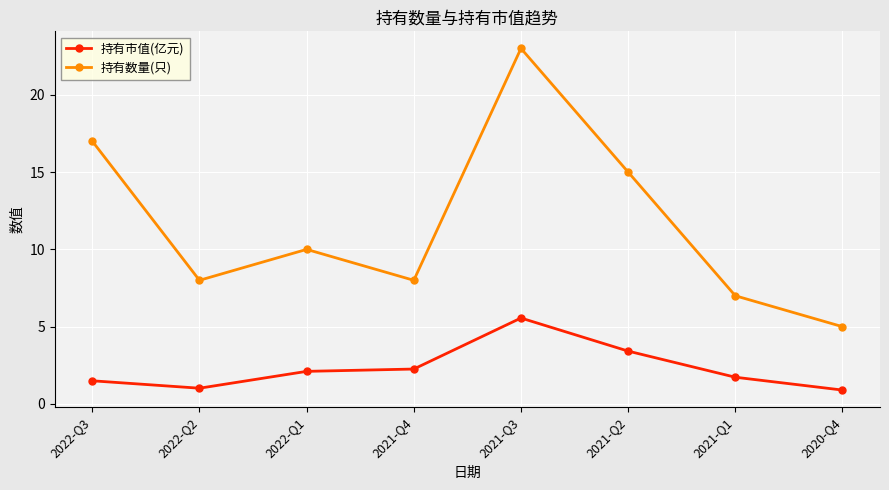

At which label is 持有数量(只) closest to 14?

2021-Q2